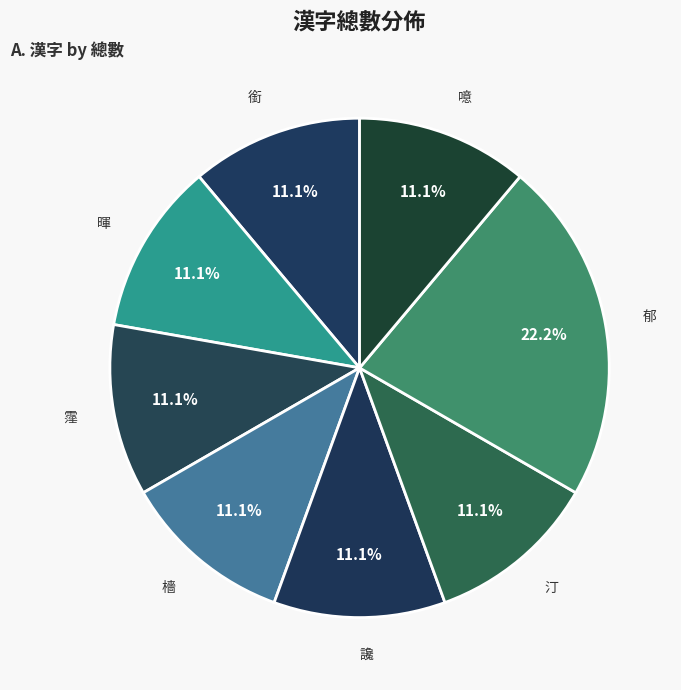

What is the largest slice in the pie chart?

郁